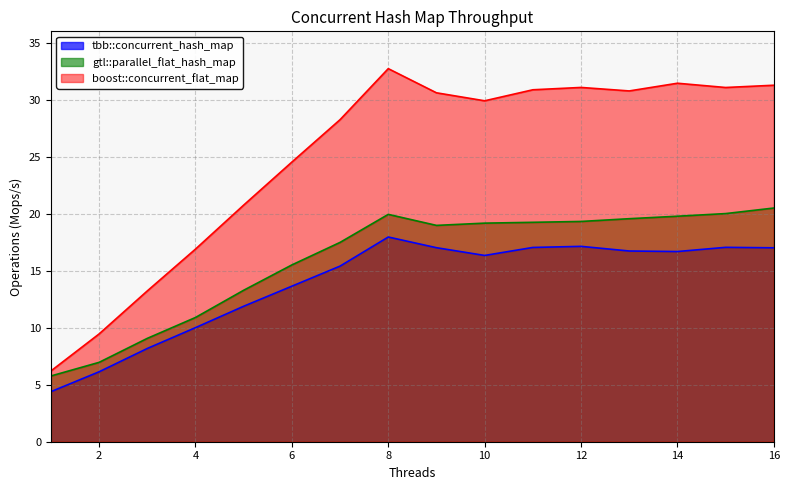

What is the sum of all gtl::parallel_flat_hash_map values?

255.7